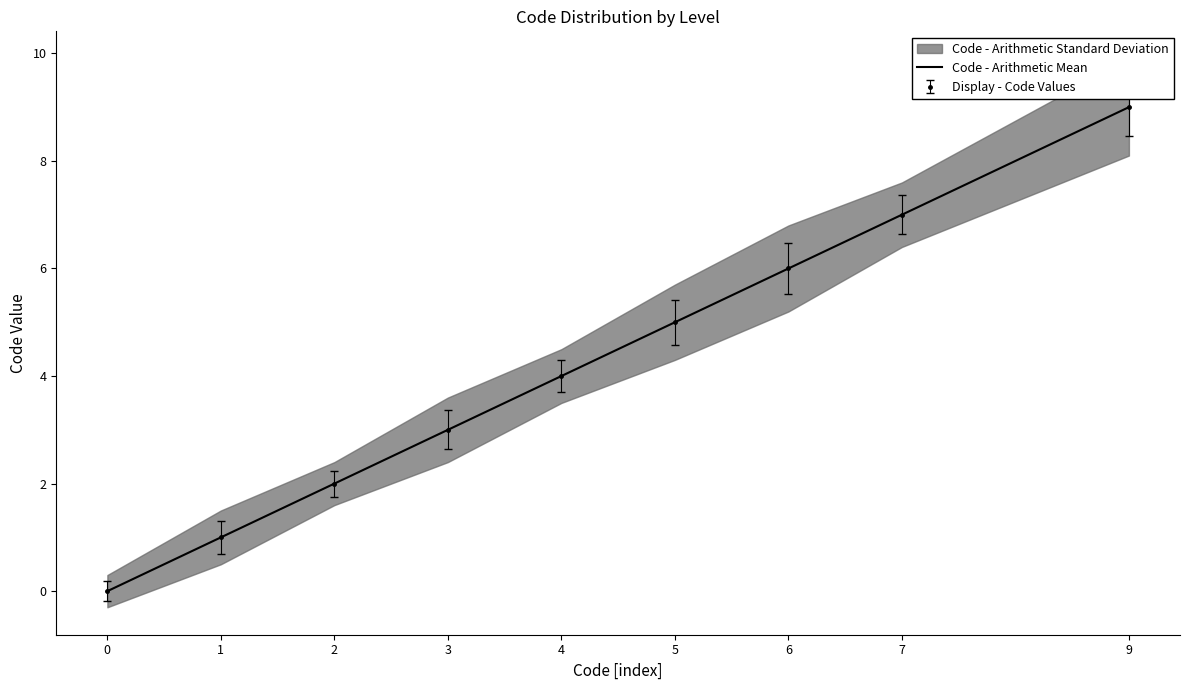

What value does the data have at 7?

7